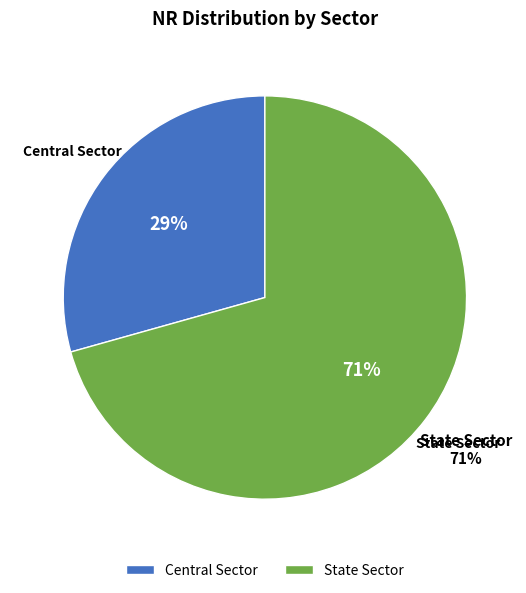

Which has a higher value, Central Sector or State Sector?

State Sector